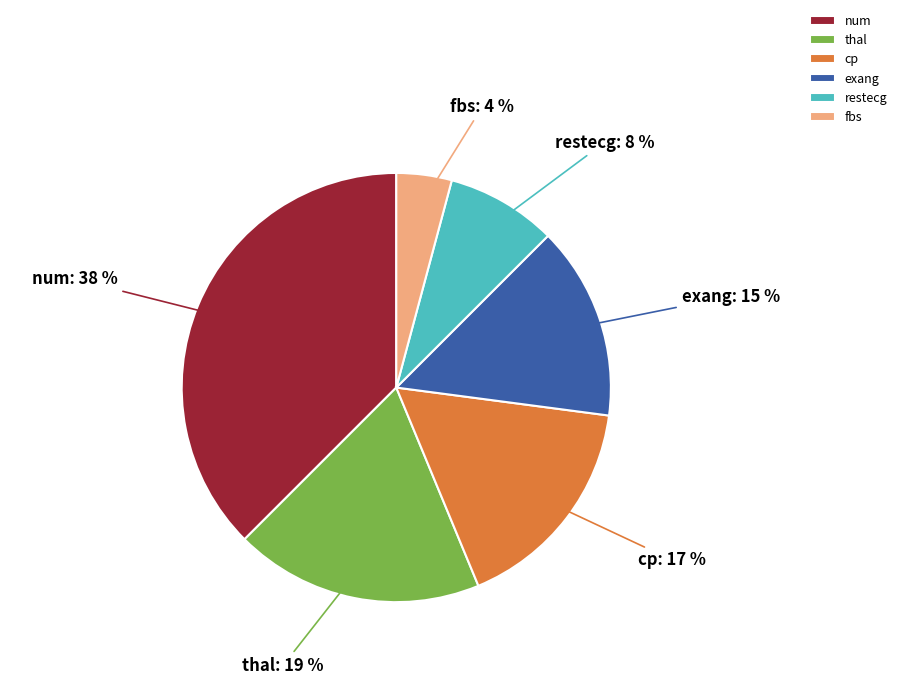

Does thal represent more than half of the total?

No